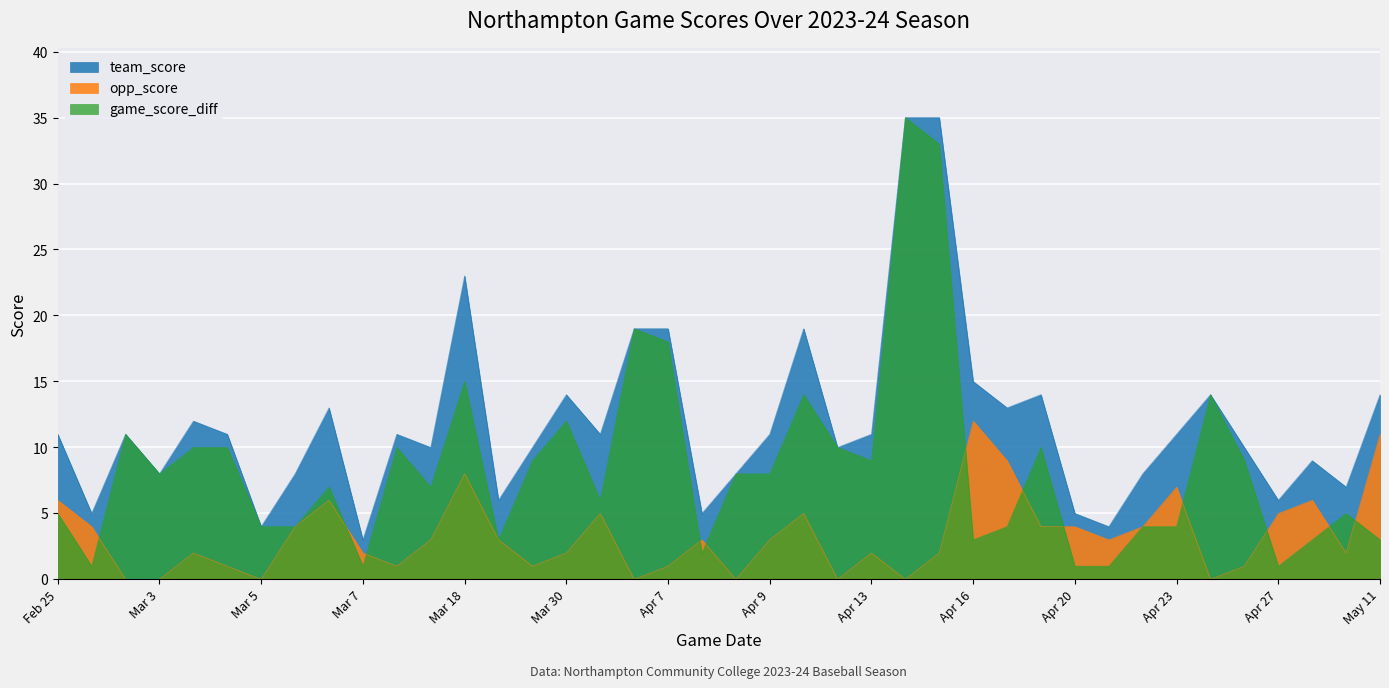

Reading right to left, transcribe all the data shown in this chart.

team_score: 14	7	9	6	10	14	11	8	4	5	14	13	15	35	35	11	10	19	11	8	5	19	19	11	14	10	6	23	10	11	3	13	8	4	11	12	8	11	5	11
opp_score: 11	2	6	5	1	0	7	4	3	4	4	9	12	2	0	2	0	5	3	0	3	1	0	5	2	1	3	8	3	1	2	6	4	0	1	2	0	0	4	6
game_score_diff: 3	5	3	1	9	14	4	4	1	1	10	4	3	33	35	9	10	14	8	8	2	18	19	6	12	9	3	15	7	10	1	7	4	4	10	10	8	11	1	5